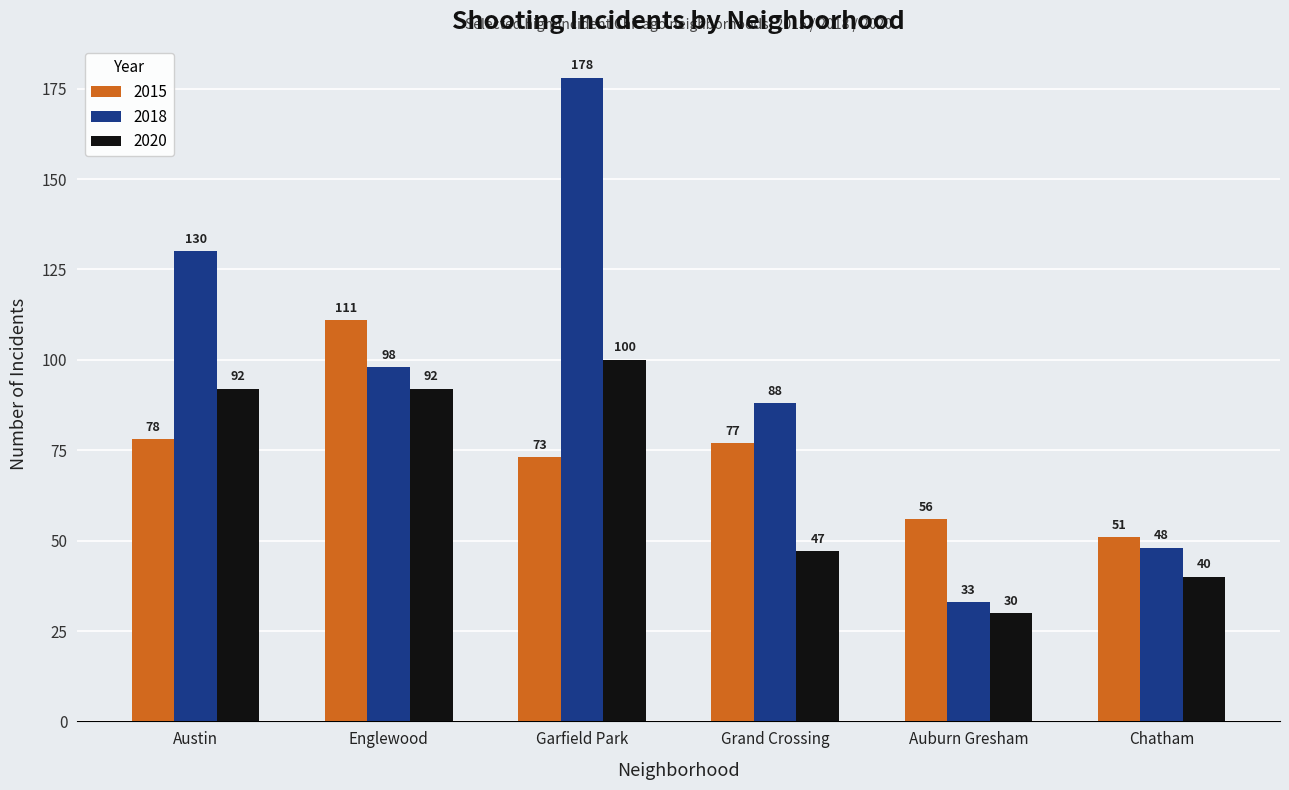

Is it true that 2020 equals 30 at Auburn Gresham?

True